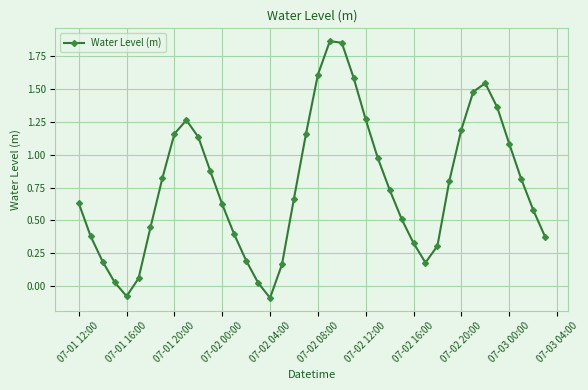

What is the value of the 24th point from the left?

1.6